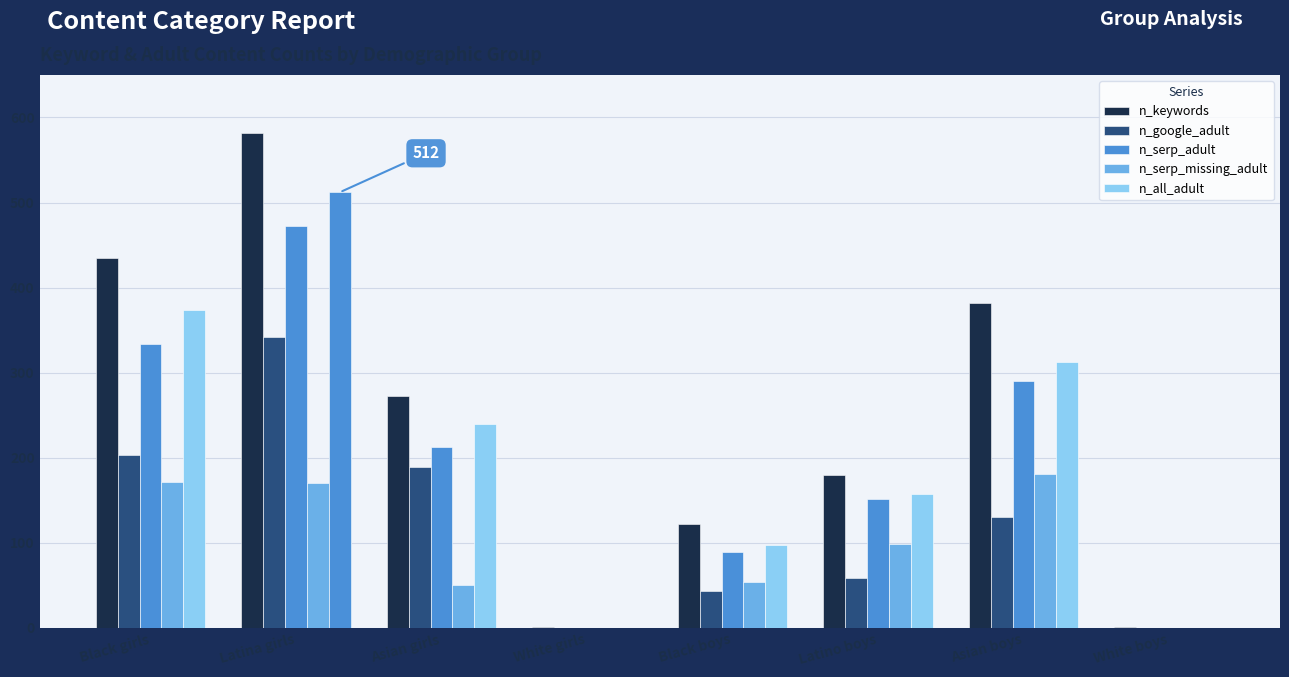

Which series has the largest range (max minus min)?

n_keywords